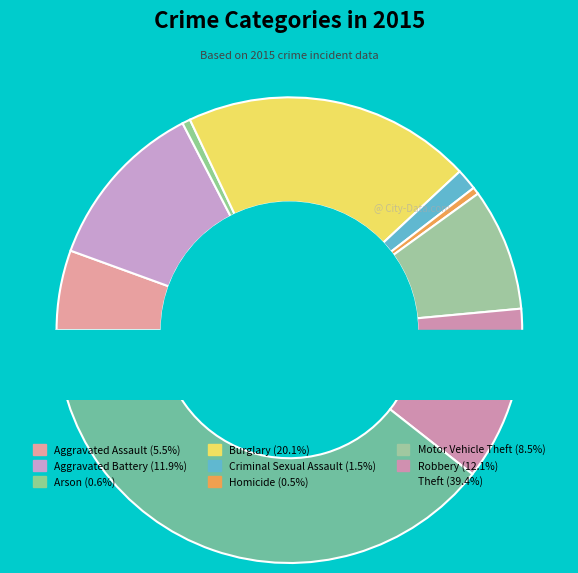

Rank the categories by value from lowest to highest.

Homicide, Arson, Criminal Sexual Assault, Aggravated Assault, Motor Vehicle Theft, Aggravated Battery, Robbery, Burglary, Theft